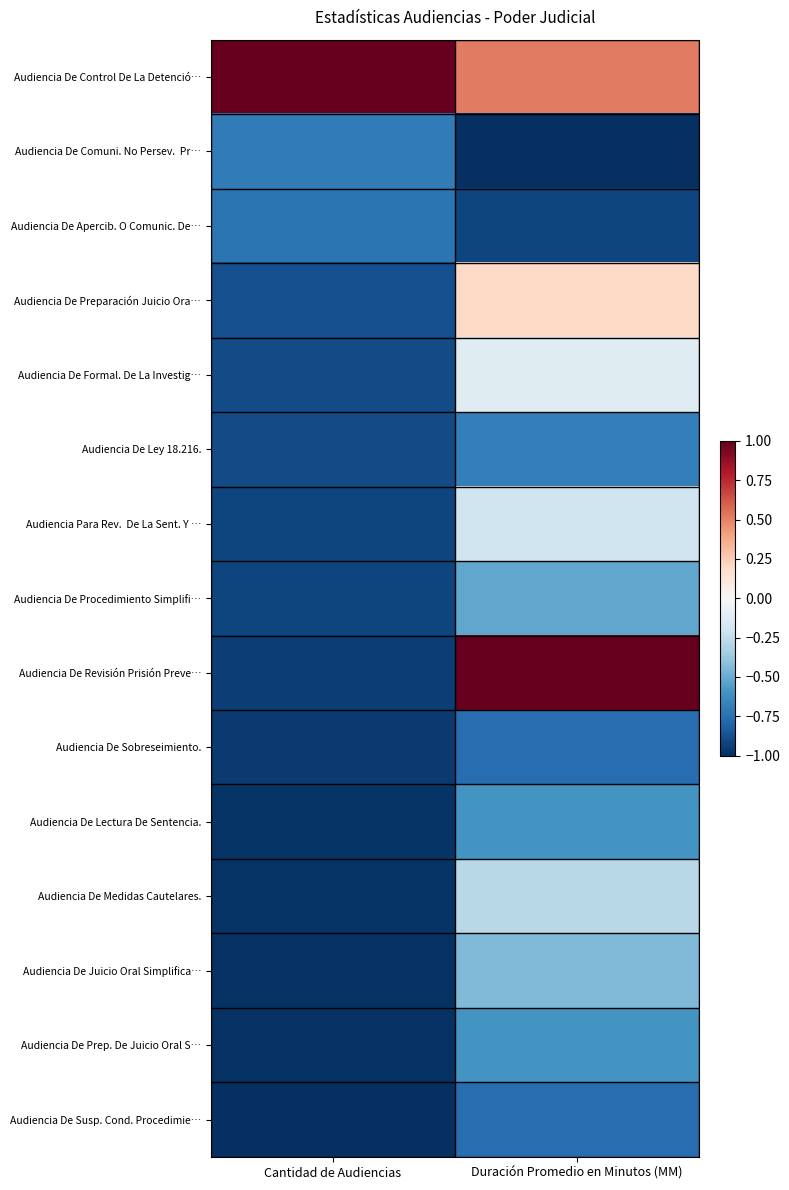

Count the number of data series in this chart.

15